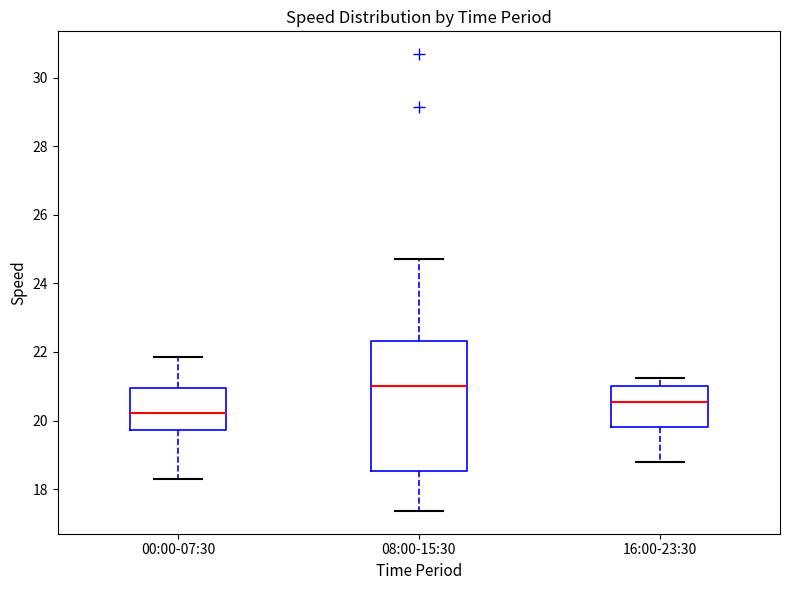

Which box is the tallest, from its lower edge to its upper edge?

08:00-15:30